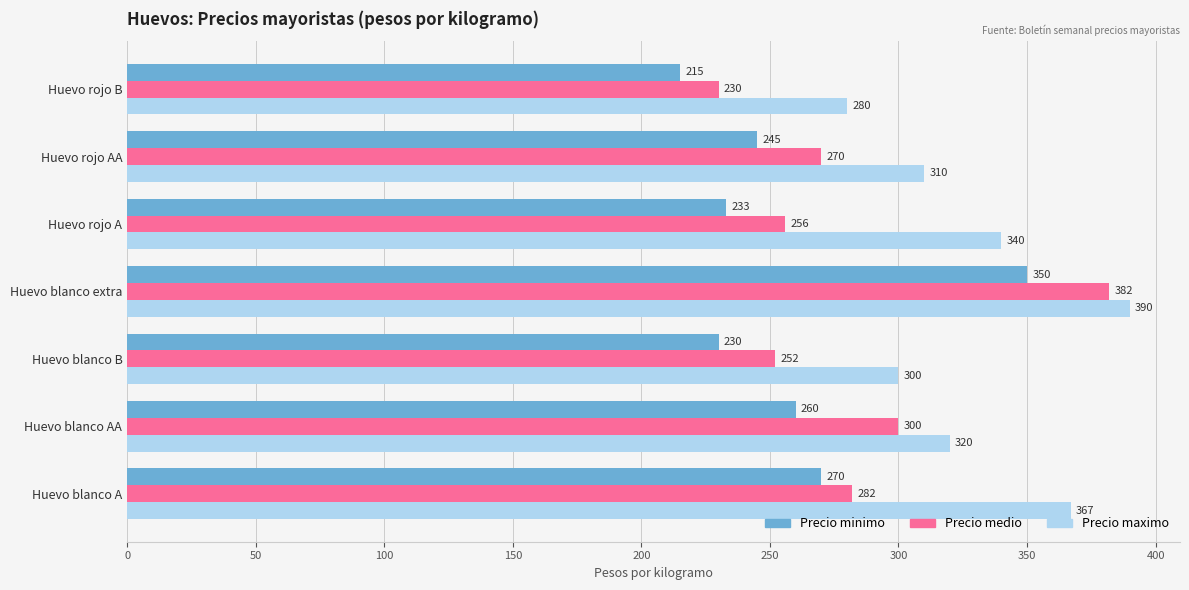

Rank the series by their average value, from lowest to highest.

Precio minimo, Precio medio, Precio maximo